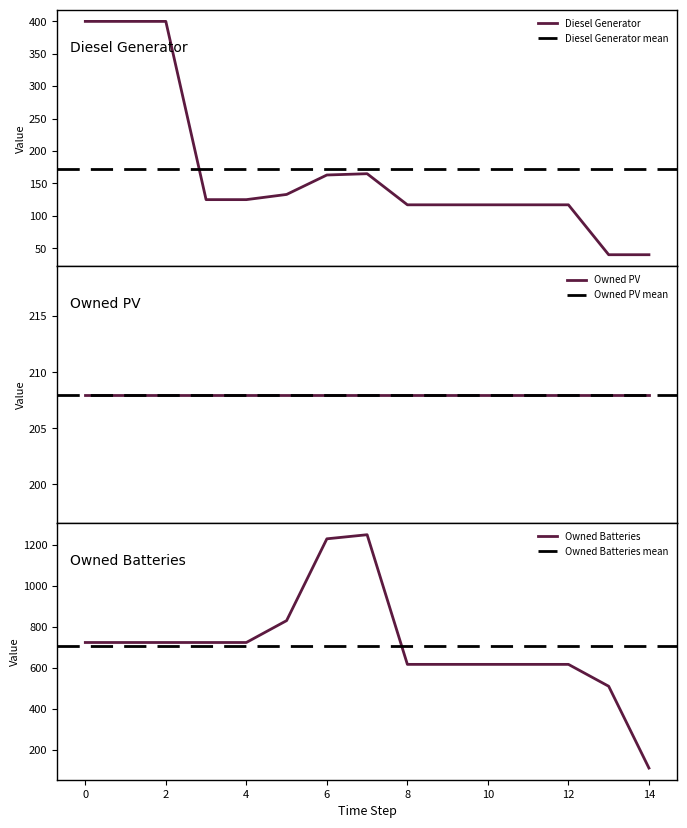

What is the minimum value for Diesel Generator?

40